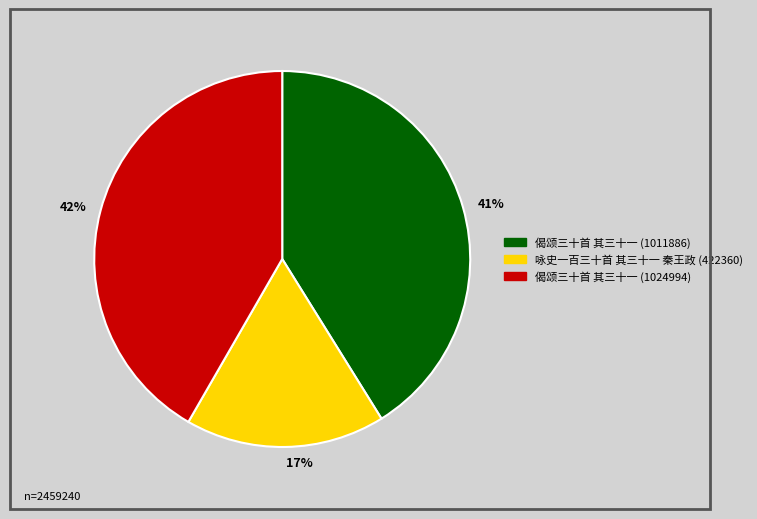

To the nearest percent, what percentage of the pie is 咏史一百三十首 其三十一 秦王政 (422360)?

17%